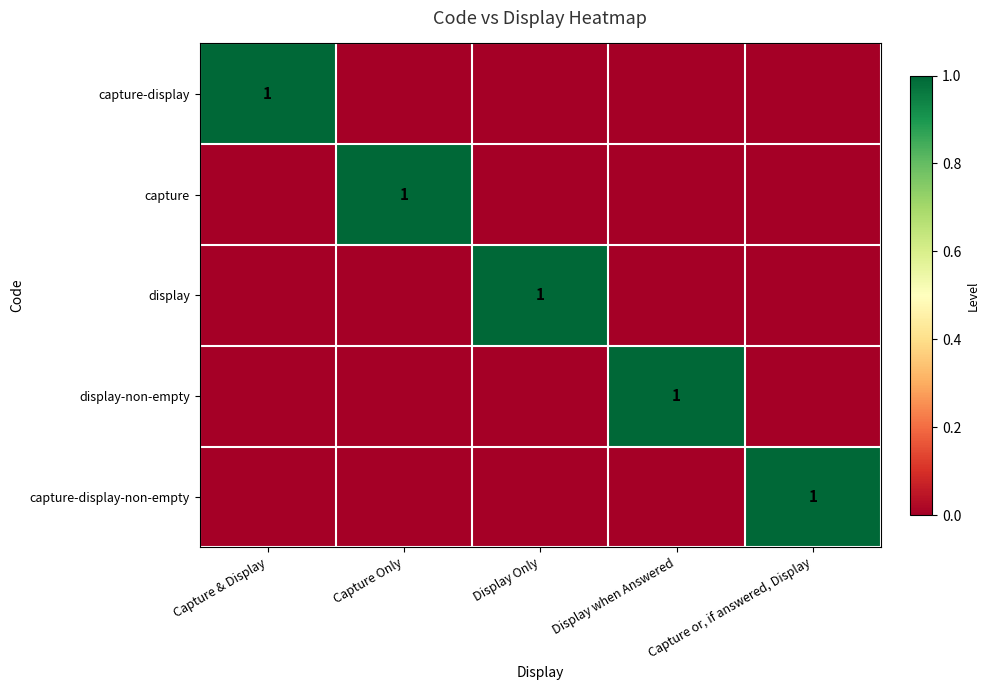

Which category has the highest value across all series?

Capture & Display